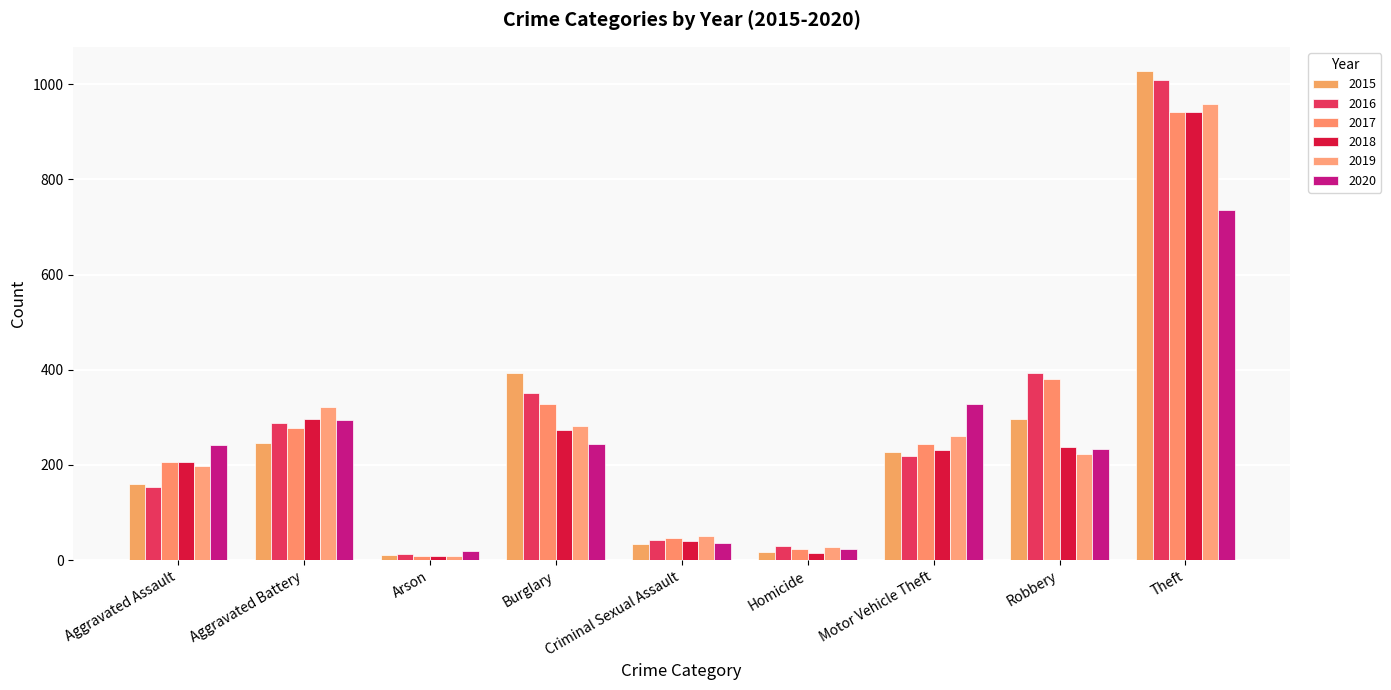

True or false: 2019 has a value of 134 at Aggravated Assault.

False